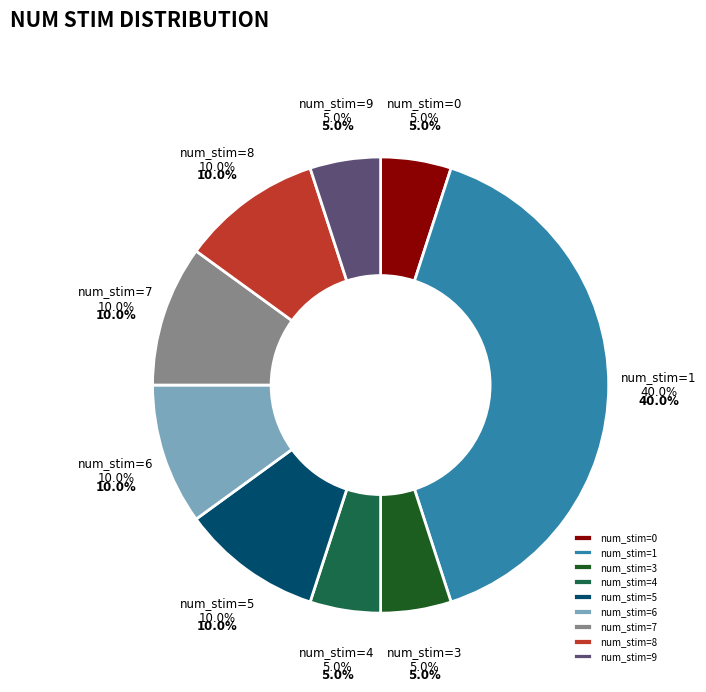

Which slice is the smallest?

num_stim=0